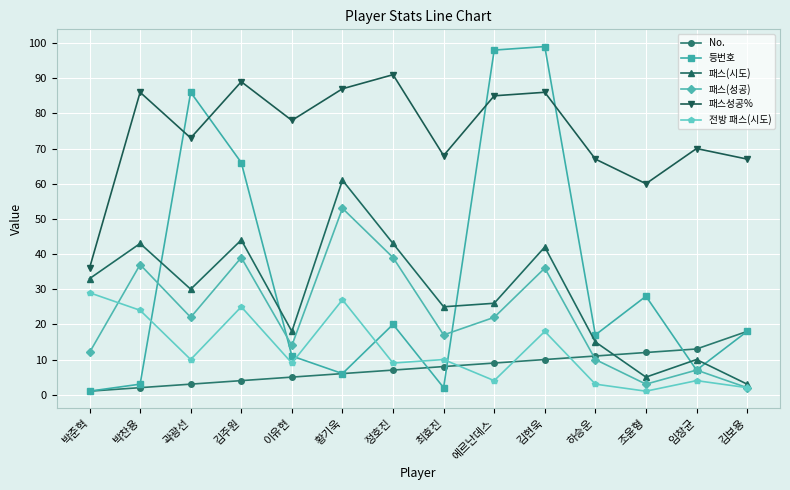

True or false: 전방 패스(시도) has a value of 10 at 최효진.

True